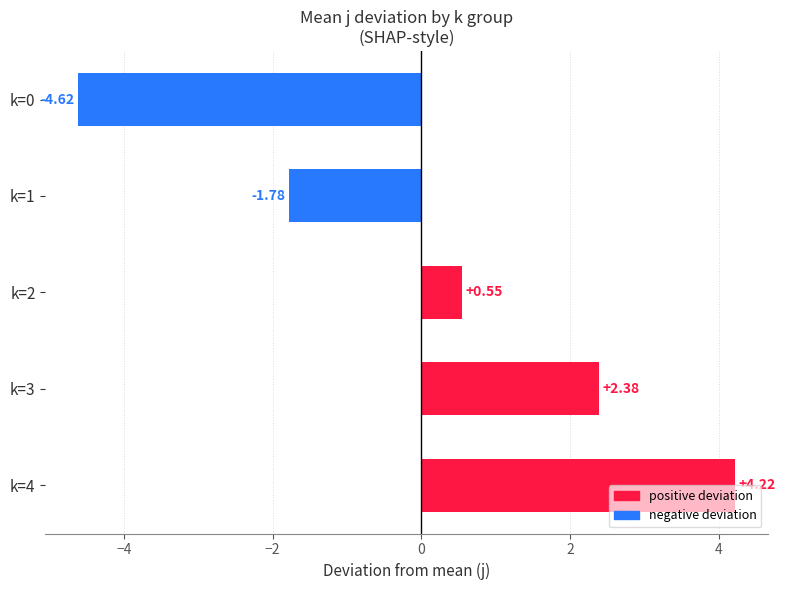

How many values exceed 0?

3